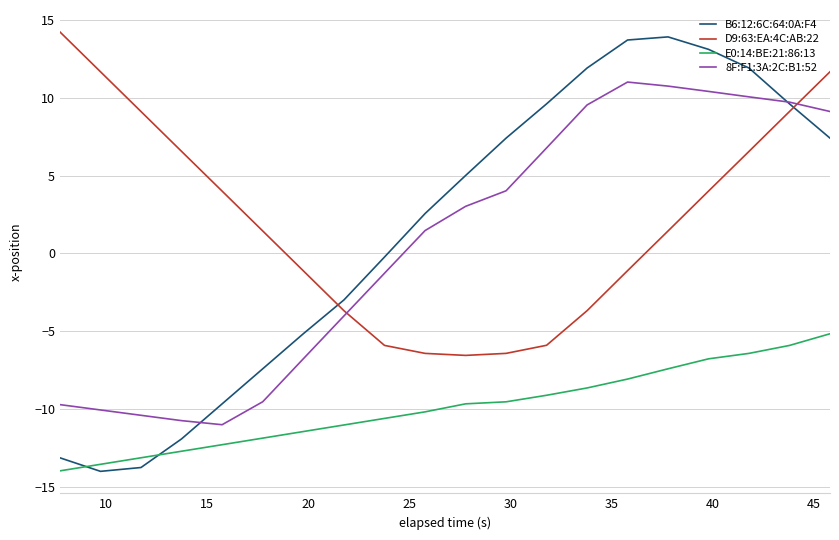

Which series has the largest range (max minus min)?

B6:12:6C:64:0A:F4